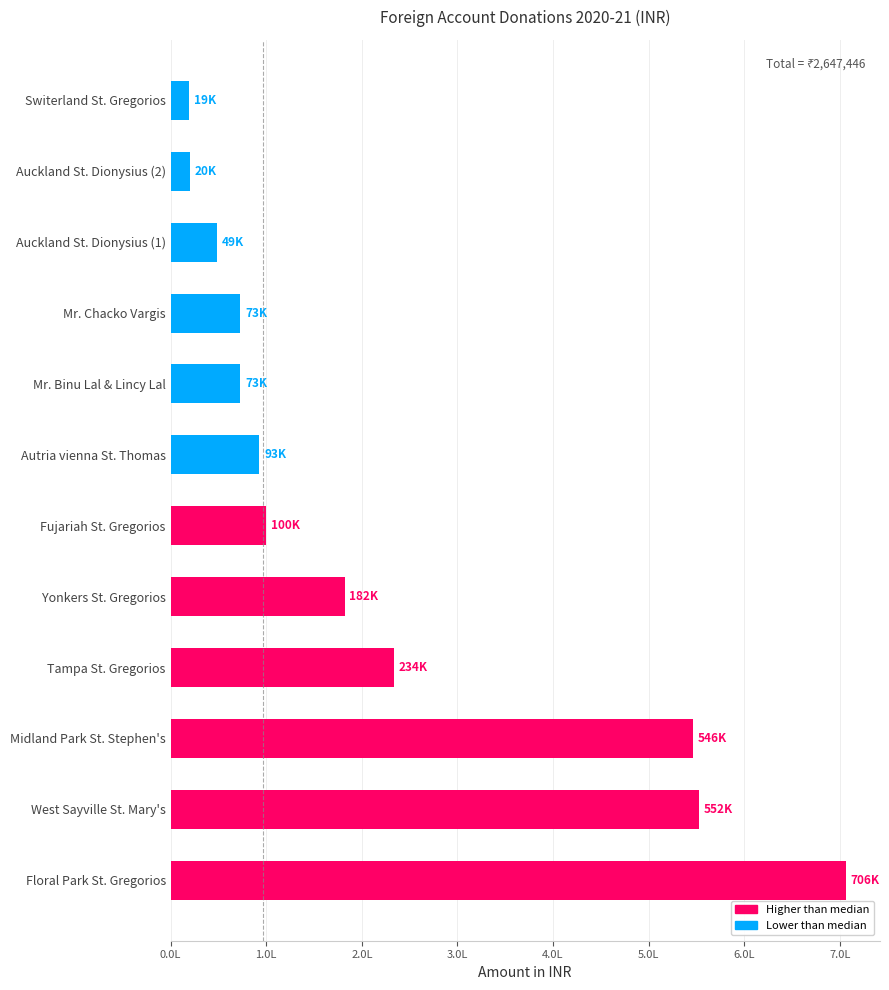

What is the difference between the second highest and second lowest values?

532292.0